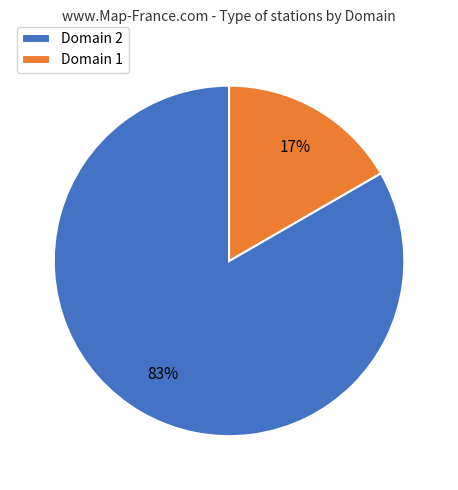

Is it true that Domain 2 is 72% of the pie?

False